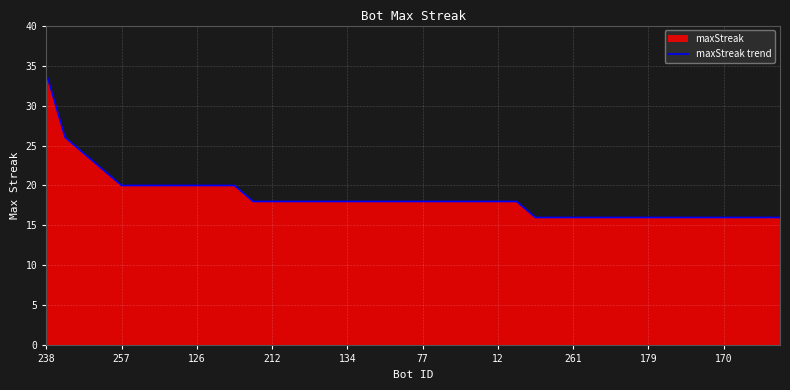

What is the ratio of the value at 12 to the value at 134?

1.0